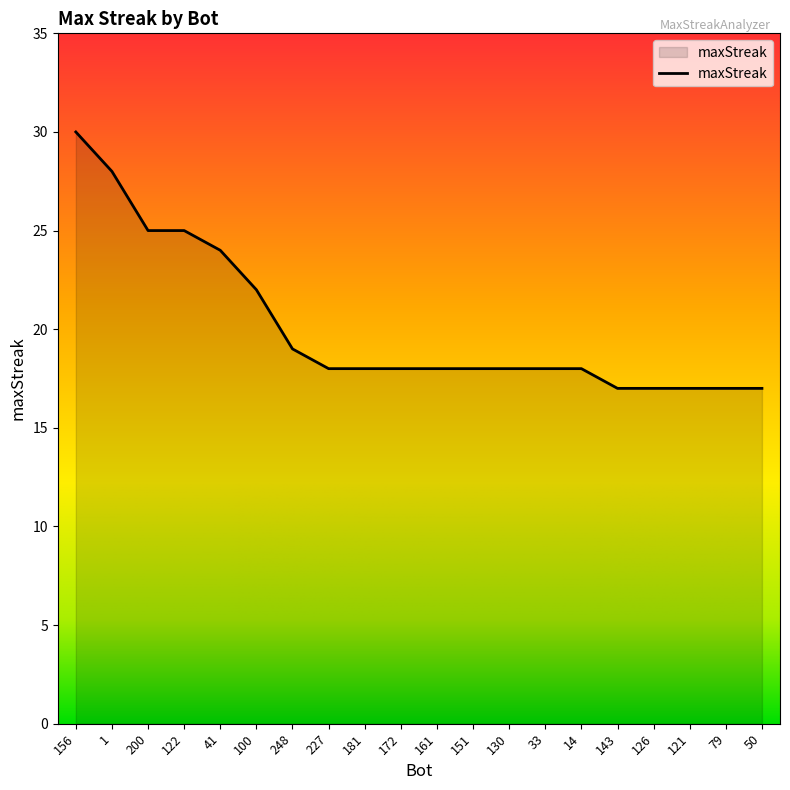

What is the change in value from 1 to 41?

-4